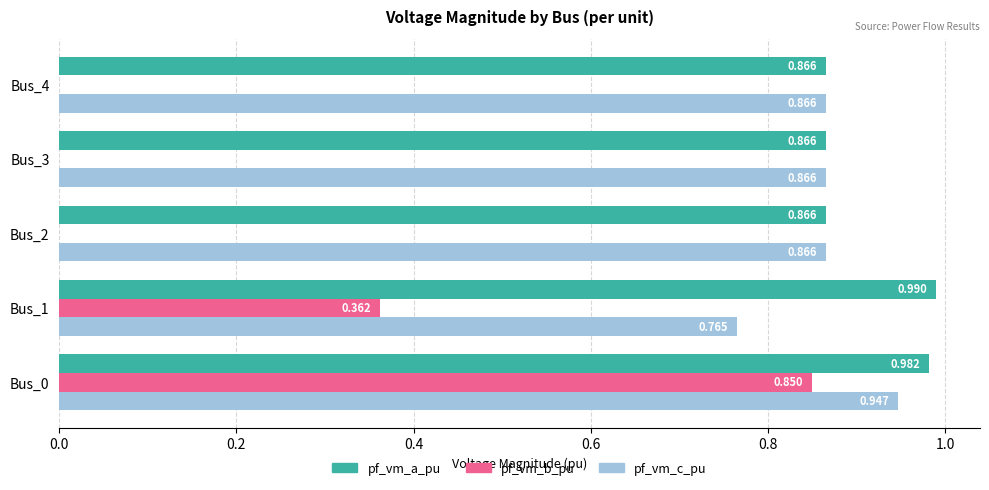

Between Bus_0 and Bus_4, which series saw the biggest shift?

pf_vm_b_pu